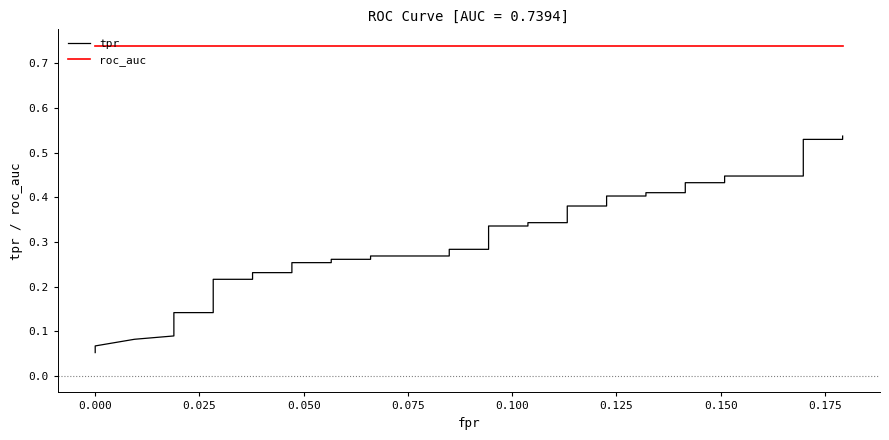

True or false: tpr and roc_auc cross at least once.

False